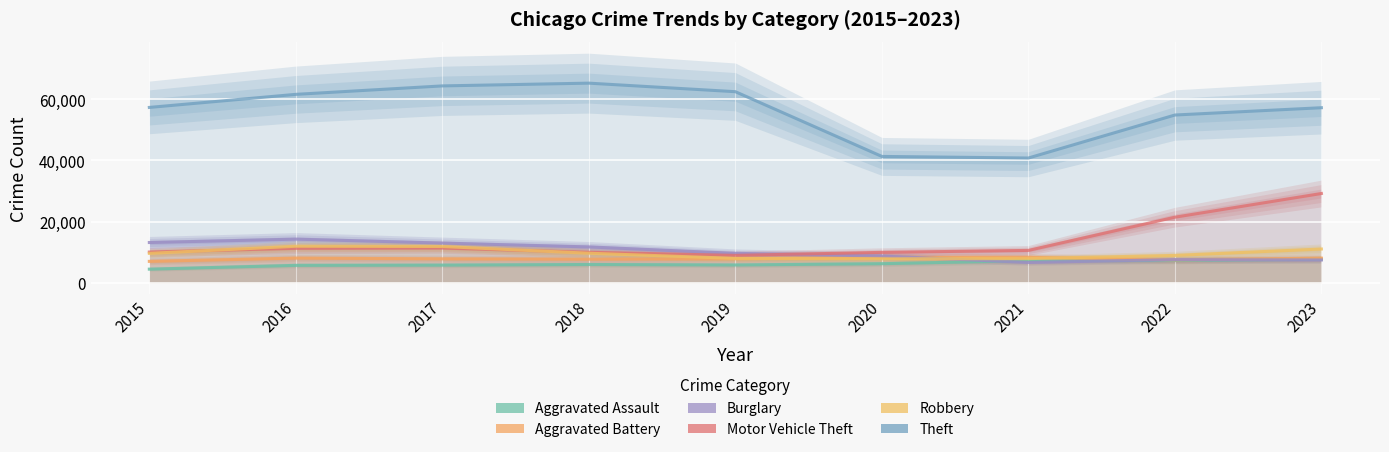

What is the difference between the Aggravated Assault values at 2022 and 2017?

1487